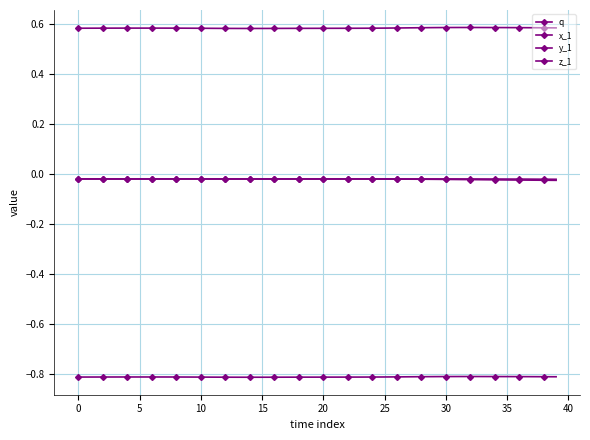

Reading left to right, extract all data points from this chart.

q: -0.0	-0.0	-0.0	-0.0	-0.0	-0.0	-0.0	-0.0	-0.0	-0.0	-0.0	-0.0	-0.0	-0.0	-0.0	-0.0	-0.0	-0.0	-0.0	-0.0	-0.0	-0.0	-0.0	-0.0	-0.0	-0.0	-0.0	-0.0	-0.0	-0.0	-0.0	-0.0	-0.0	-0.0	-0.0	-0.0	-0.0	-0.0	-0.0	-0.0
x_1: 0.6	0.6	0.6	0.6	0.6	0.6	0.6	0.6	0.6	0.6	0.6	0.6	0.6	0.6	0.6	0.6	0.6	0.6	0.6	0.6	0.6	0.6	0.6	0.6	0.6	0.6	0.6	0.6	0.6	0.6	0.6	0.6	0.6	0.6	0.6	0.6	0.6	0.6	0.6	0.6
y_1: -0.0	-0.0	-0.0	-0.0	-0.0	-0.0	-0.0	-0.0	-0.0	-0.0	-0.0	-0.0	-0.0	-0.0	-0.0	-0.0	-0.0	-0.0	-0.0	-0.0	-0.0	-0.0	-0.0	-0.0	-0.0	-0.0	-0.0	-0.0	-0.0	-0.0	-0.0	-0.0	-0.0	-0.0	-0.0	-0.0	-0.0	-0.0	-0.0	-0.0
z_1: -0.8	-0.8	-0.8	-0.8	-0.8	-0.8	-0.8	-0.8	-0.8	-0.8	-0.8	-0.8	-0.8	-0.8	-0.8	-0.8	-0.8	-0.8	-0.8	-0.8	-0.8	-0.8	-0.8	-0.8	-0.8	-0.8	-0.8	-0.8	-0.8	-0.8	-0.8	-0.8	-0.8	-0.8	-0.8	-0.8	-0.8	-0.8	-0.8	-0.8